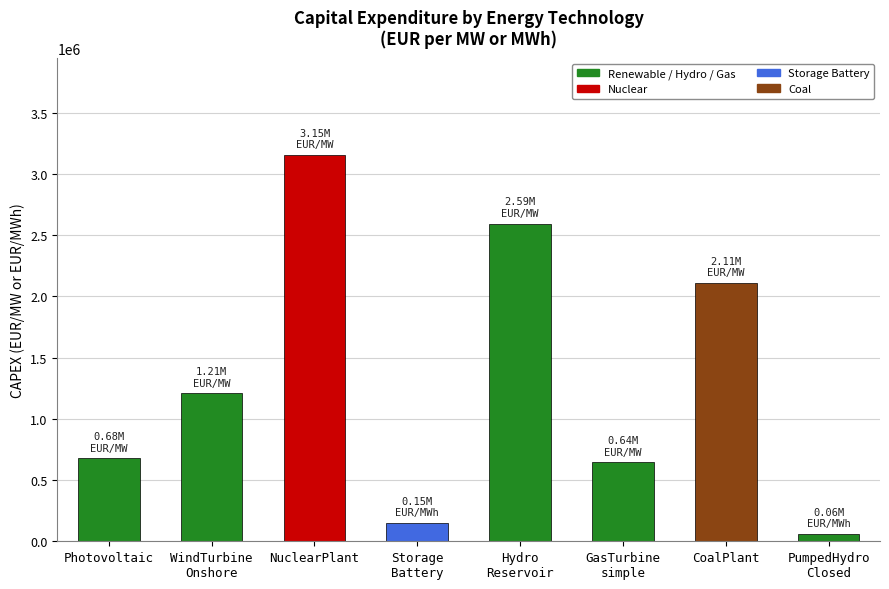

Reading left to right, extract all data points from this chart.

676570.3	1208275.6	3154360.0	152027.9	2593292.2	644986.0	2109090.5	60498.5